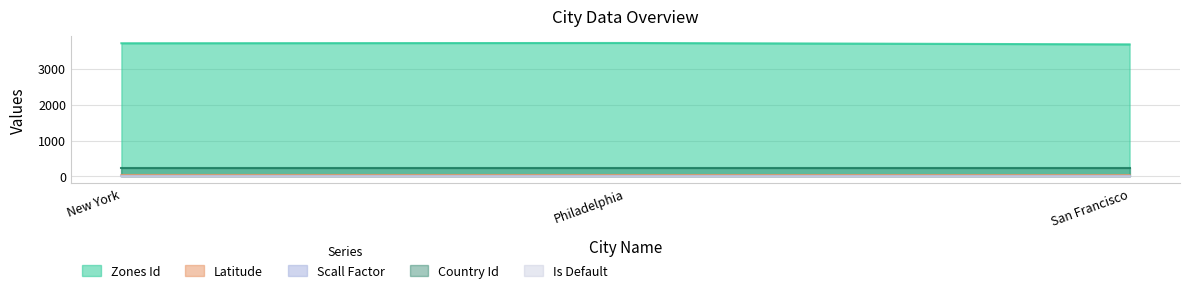

Does the chart display data point markers on the line(s)?

No